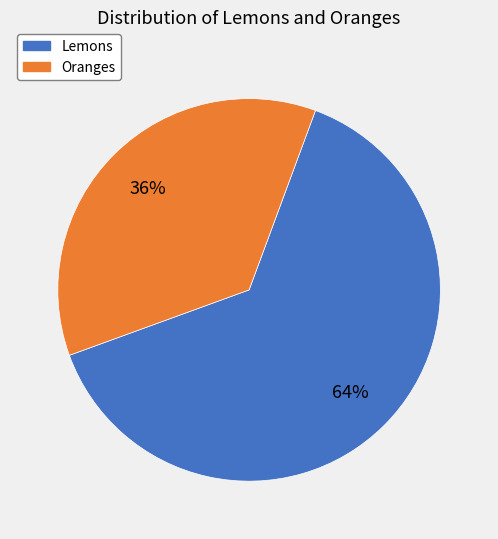

Do Lemons and Oranges together represent more than half of the pie?

Yes